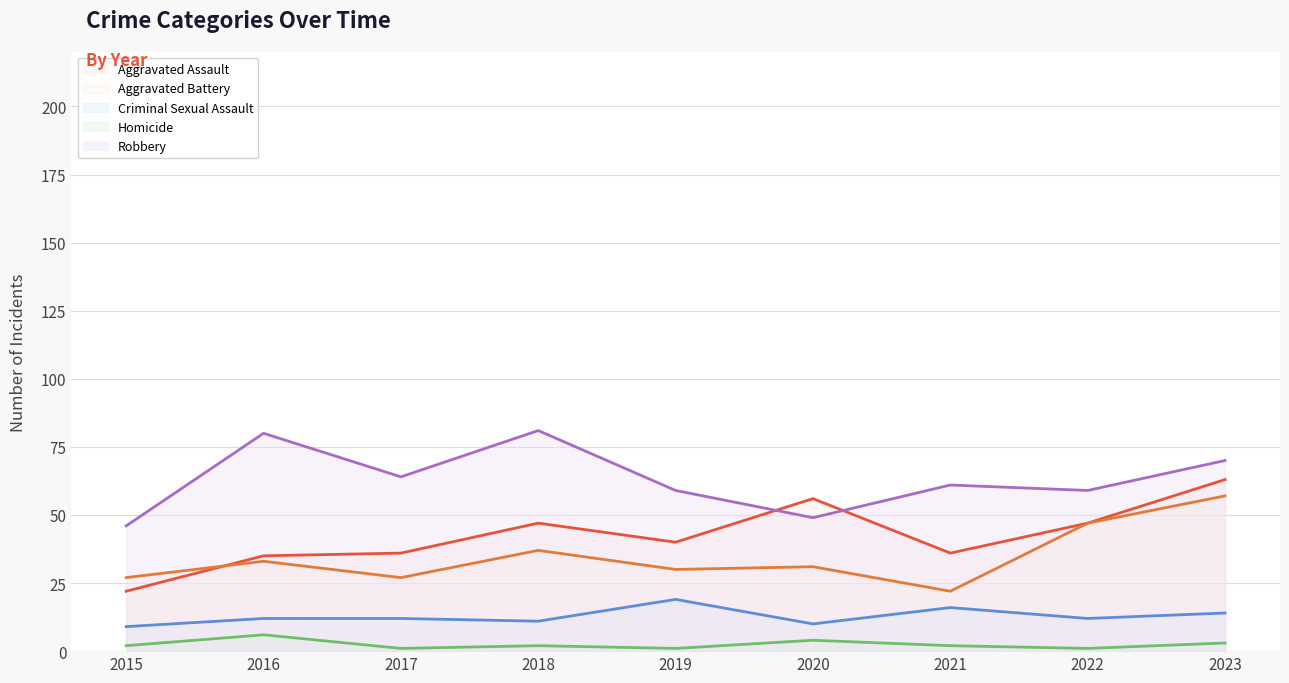

Which category has the lowest value in the Aggravated Battery series?

2021